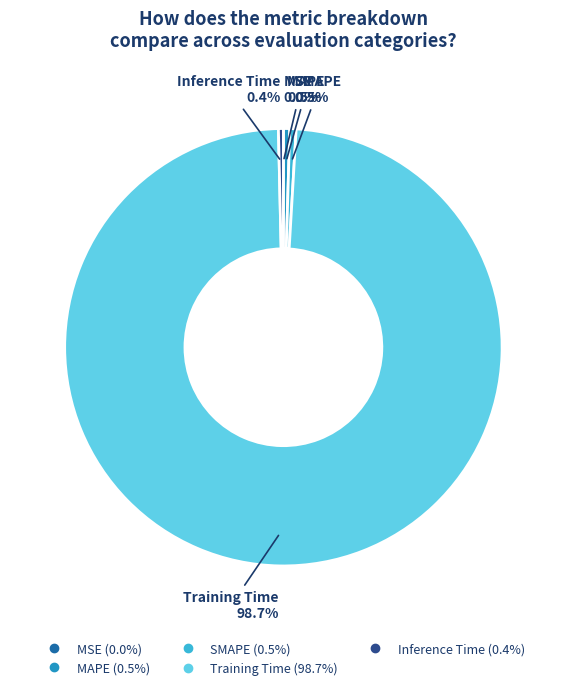

What is the largest slice in the pie chart?

Training Time